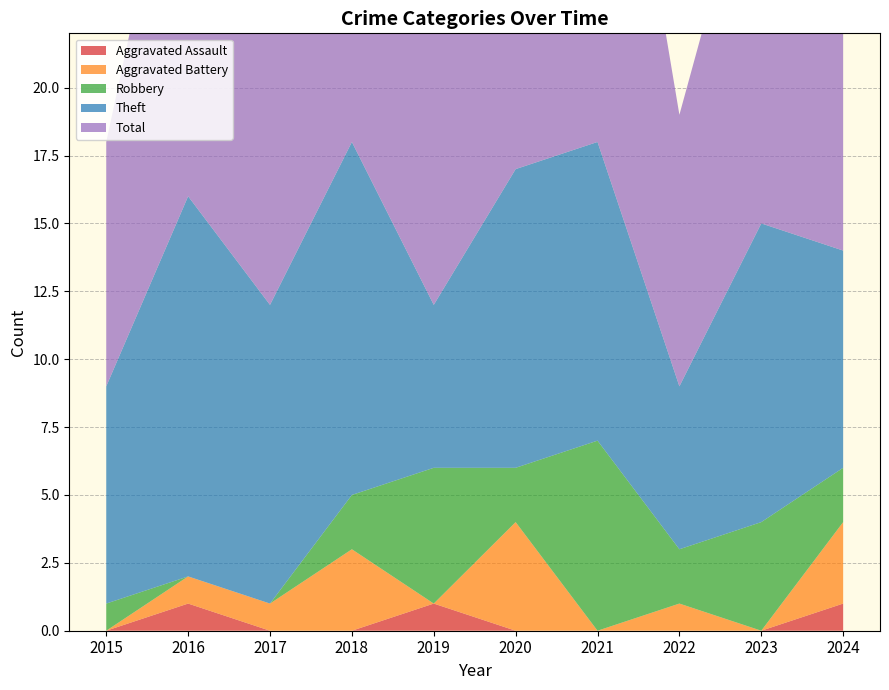

Reading left to right, extract all data points from this chart.

Aggravated Assault: 0	1	0	0	1	0	0	0	0	1
Aggravated Battery: 0	1	1	3	0	4	0	1	0	3
Robbery: 1	0	0	2	5	2	7	2	4	2
Theft: 8	14	11	13	6	11	11	6	11	8
Total: 9	16	12	18	12	17	19	10	15	16